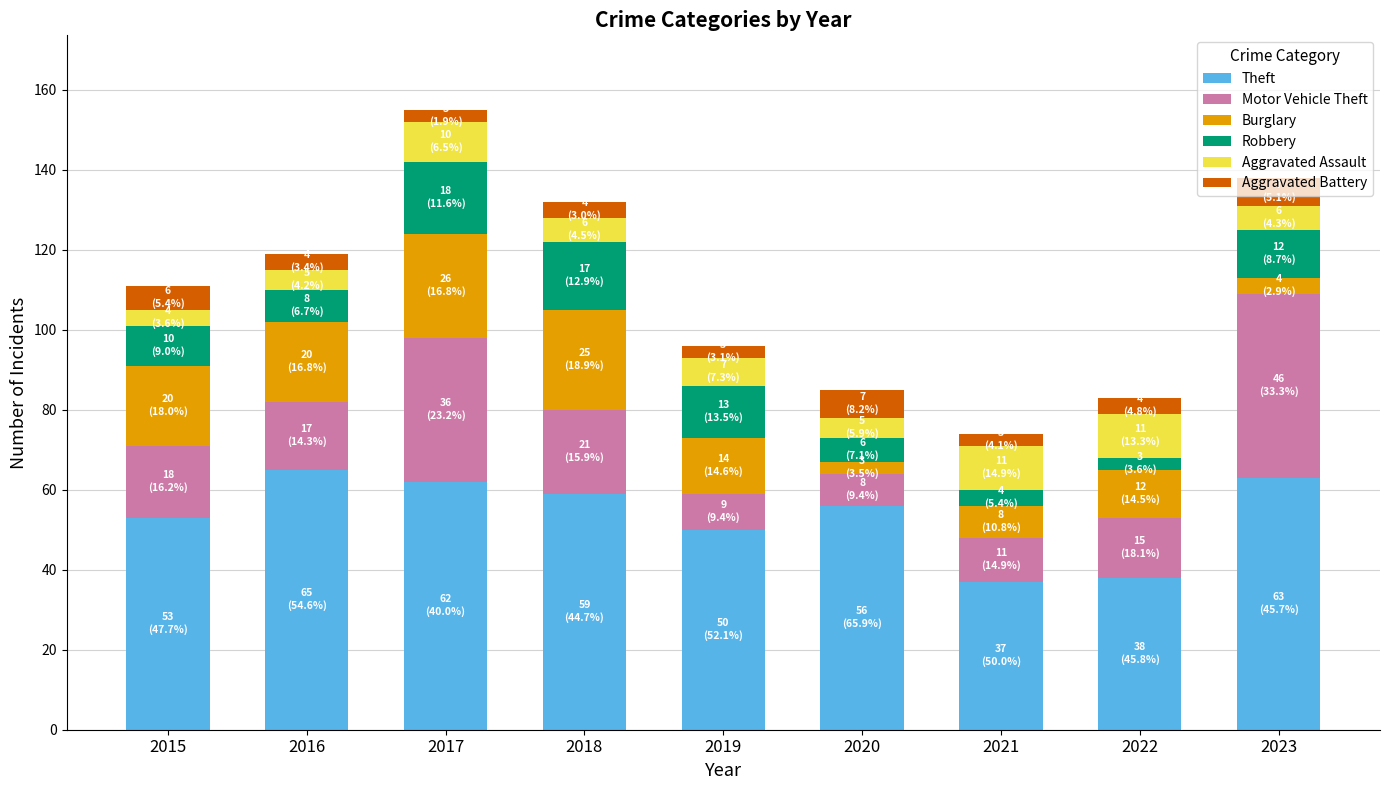

What is the difference between the maximum and second lowest values in the Theft series?

27